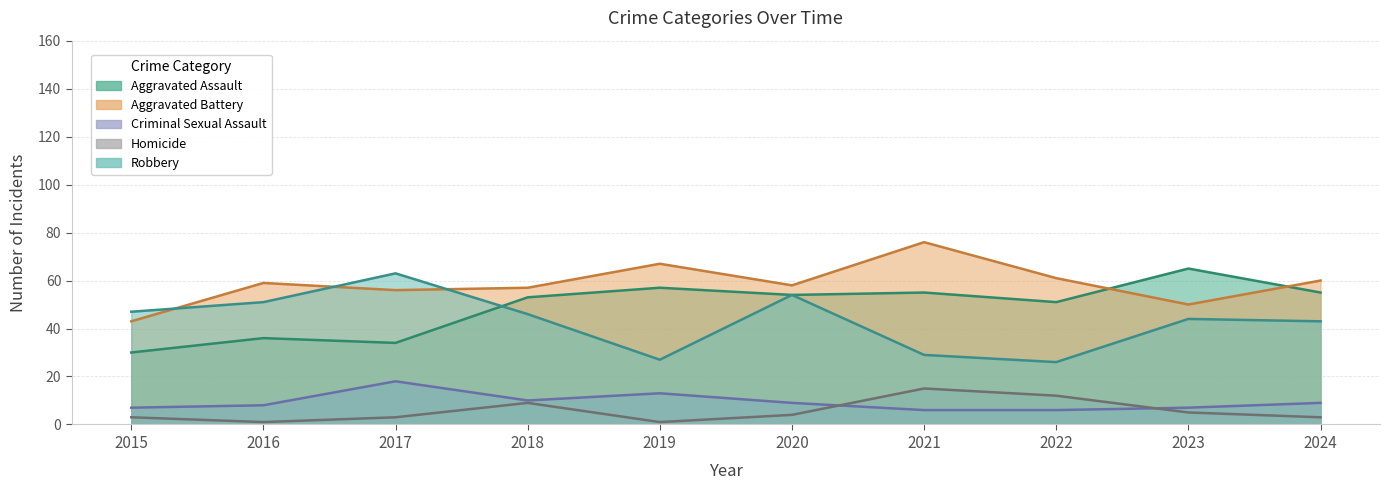

Does the chart have visible grid lines?

Yes